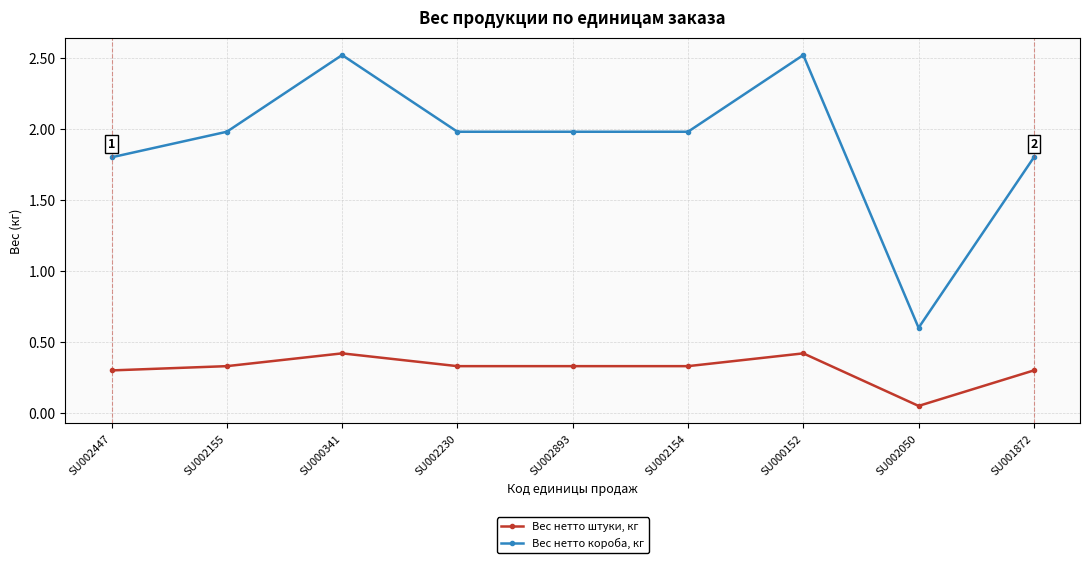

Which series has the largest total across all categories?

Вес нетто короба, кг